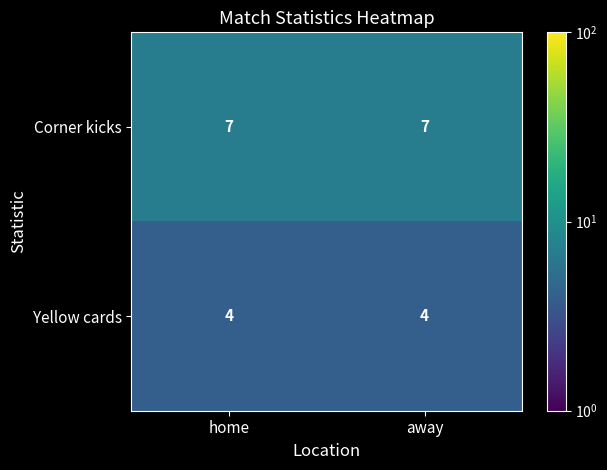

List the series in order of their overall mean, highest first.

Corner kicks, Yellow cards